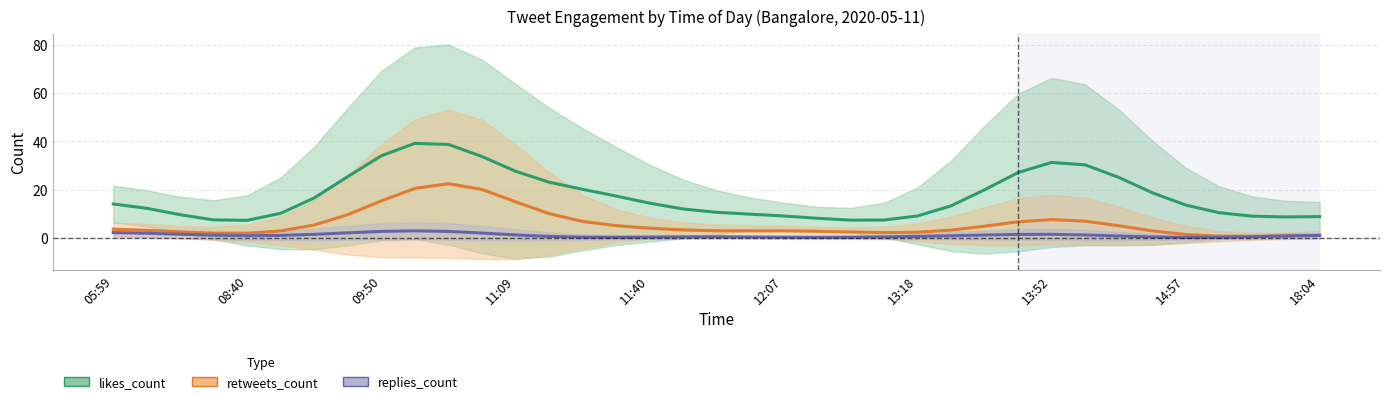

Which series changed the most between 14 and 16?

likes_count